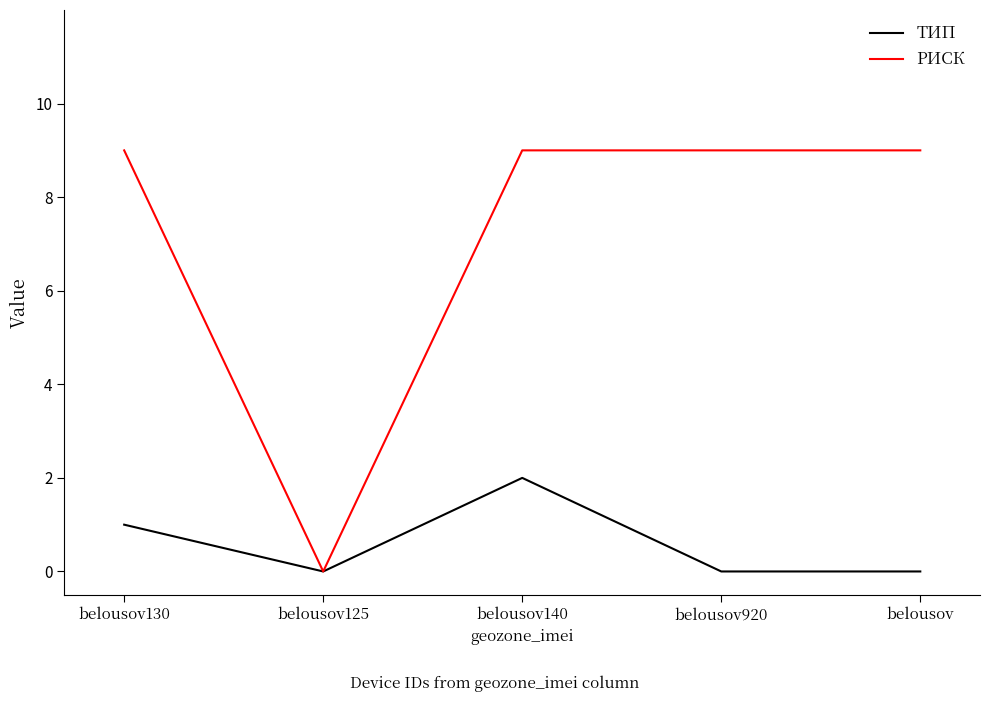

What position from the right is belousov?

1